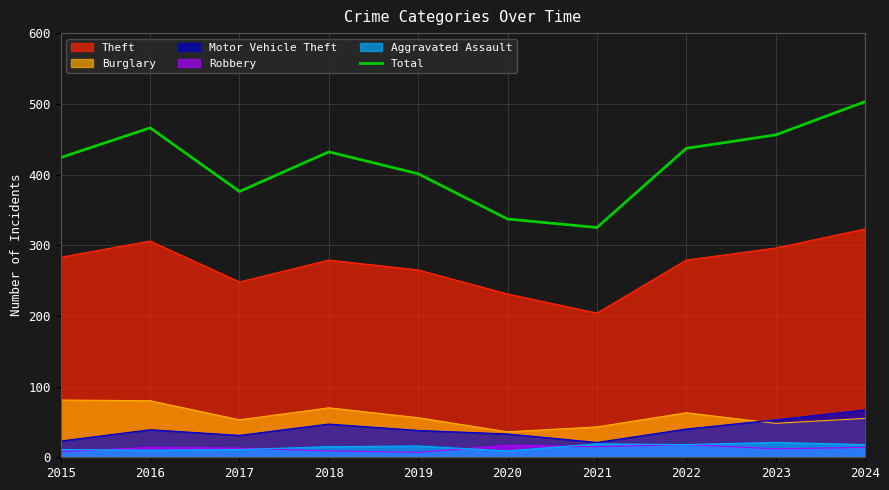

What is the greatest value displayed?

503